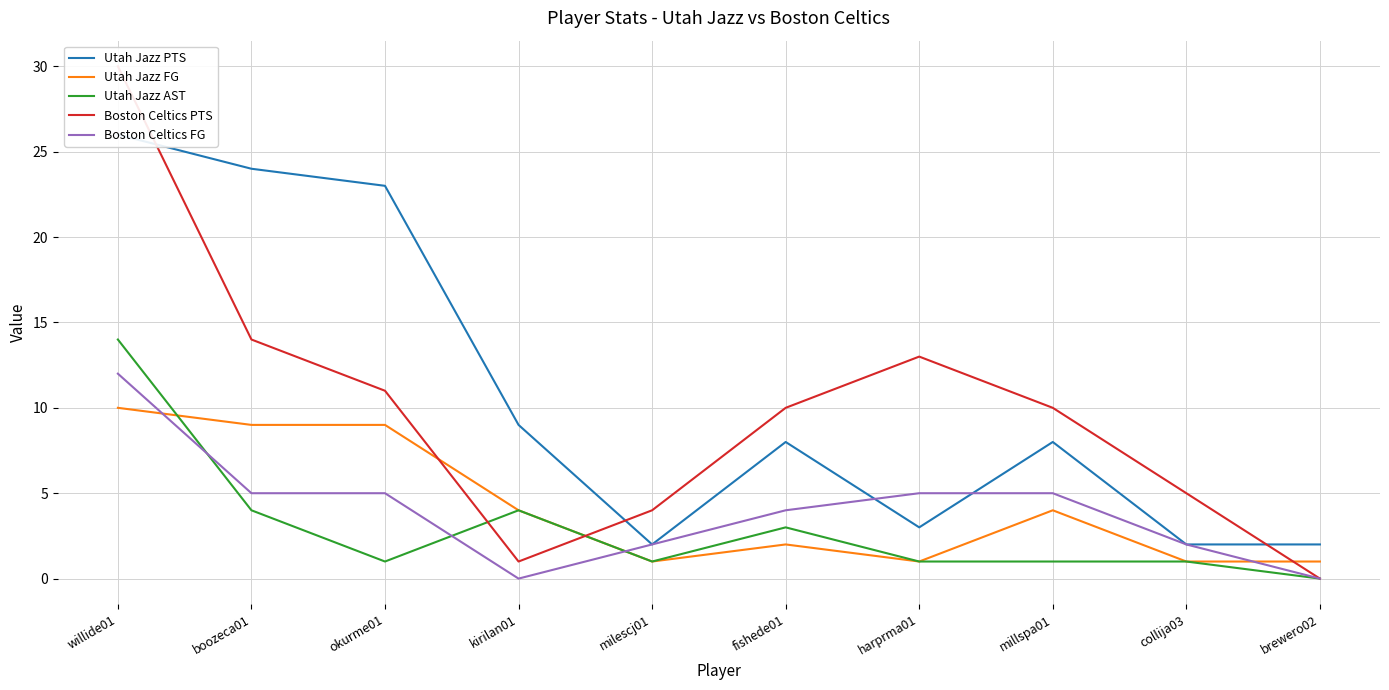

Reading left to right, transcribe all the data shown in this chart.

Utah Jazz PTS: willide01=26	boozeca01=24	okurme01=23	kirilan01=9	milescj01=2	fishede01=8	harprma01=3	millspa01=8	collija03=2	brewero02=2
Utah Jazz FG: willide01=10	boozeca01=9	okurme01=9	kirilan01=4	milescj01=1	fishede01=2	harprma01=1	millspa01=4	collija03=1	brewero02=1
Utah Jazz AST: willide01=14	boozeca01=4	okurme01=1	kirilan01=4	milescj01=1	fishede01=3	harprma01=1	millspa01=1	collija03=1	brewero02=0
Boston Celtics PTS: willide01=30	boozeca01=14	okurme01=11	kirilan01=1	milescj01=4	fishede01=10	harprma01=13	millspa01=10	collija03=5	brewero02=0
Boston Celtics FG: willide01=12	boozeca01=5	okurme01=5	kirilan01=0	milescj01=2	fishede01=4	harprma01=5	millspa01=5	collija03=2	brewero02=0